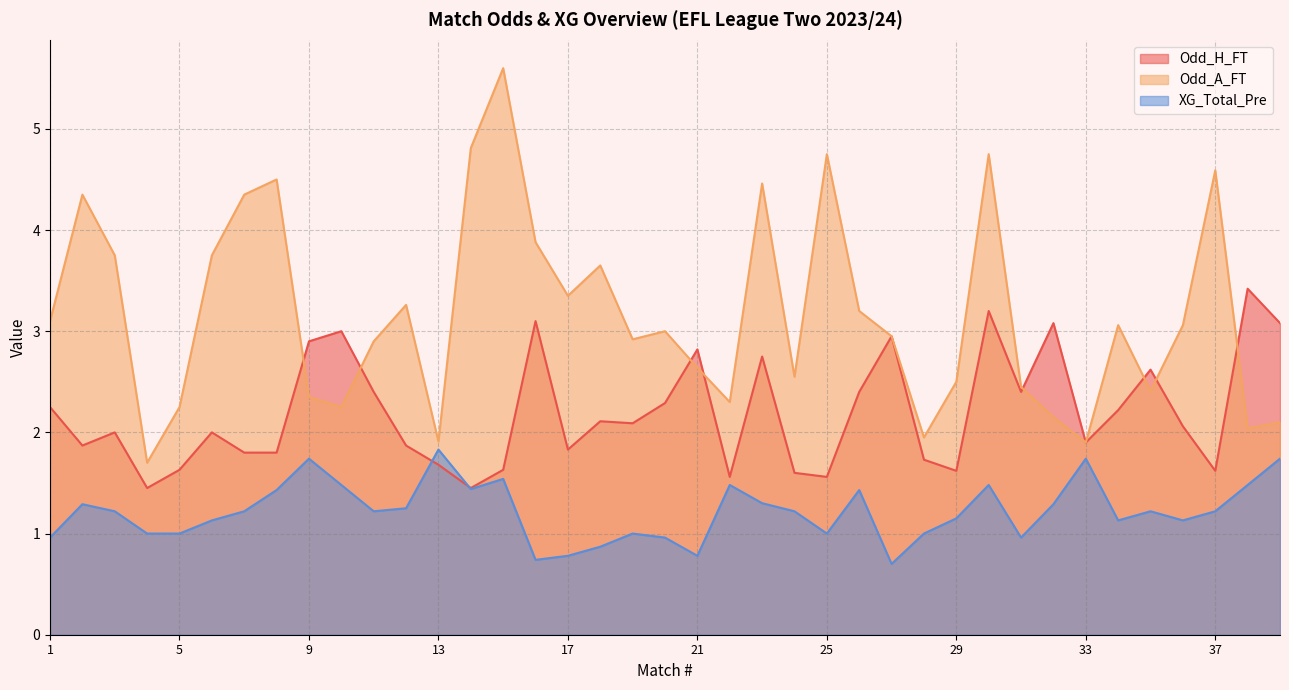

In XG_Total_Pre, how many points are higher than both neighbors (excluding endpoints)?

10